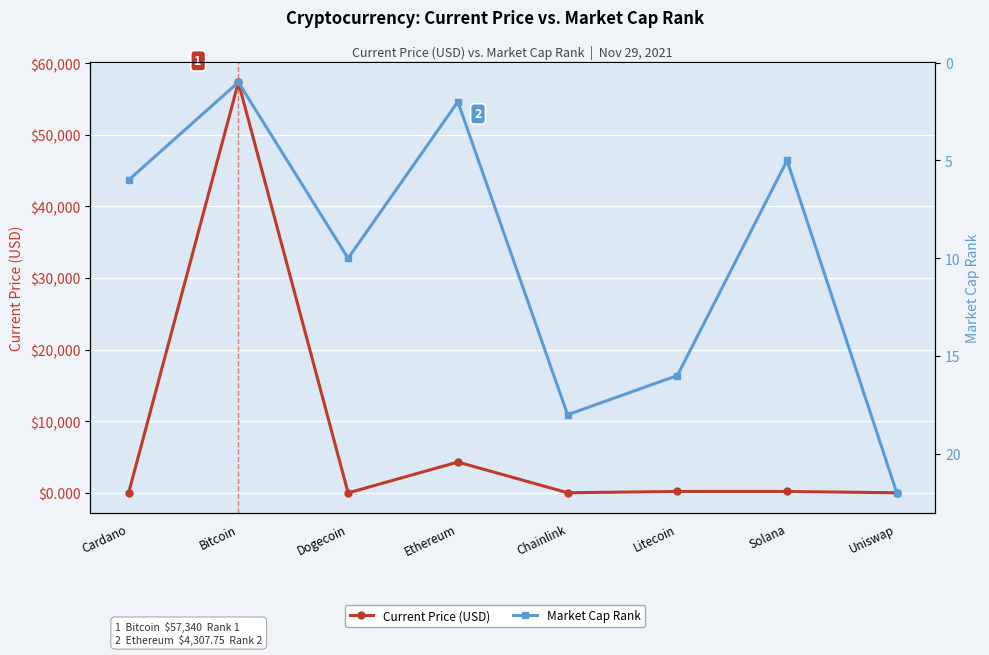

Is it true that Market Cap Rank equals 0.5 at Ethereum?

False